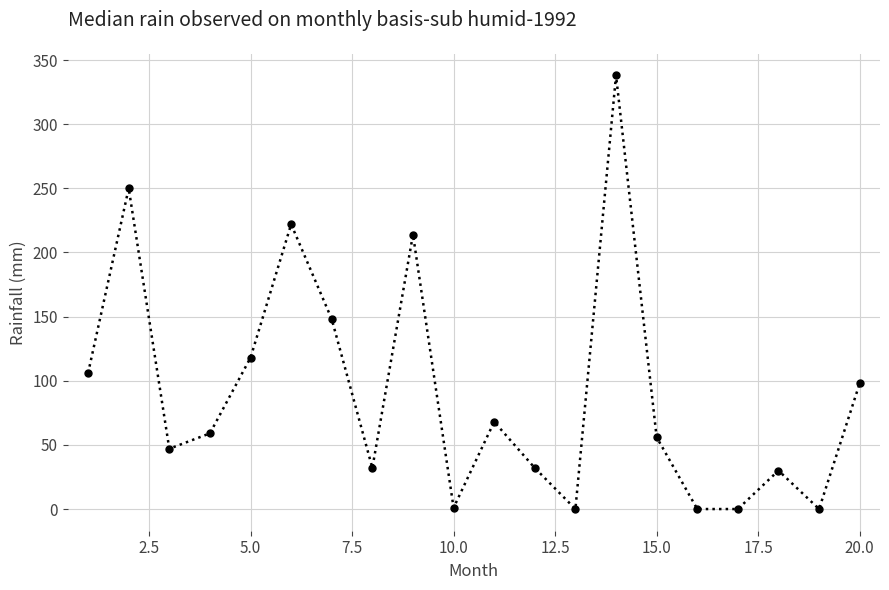

What is the greatest value displayed?

338